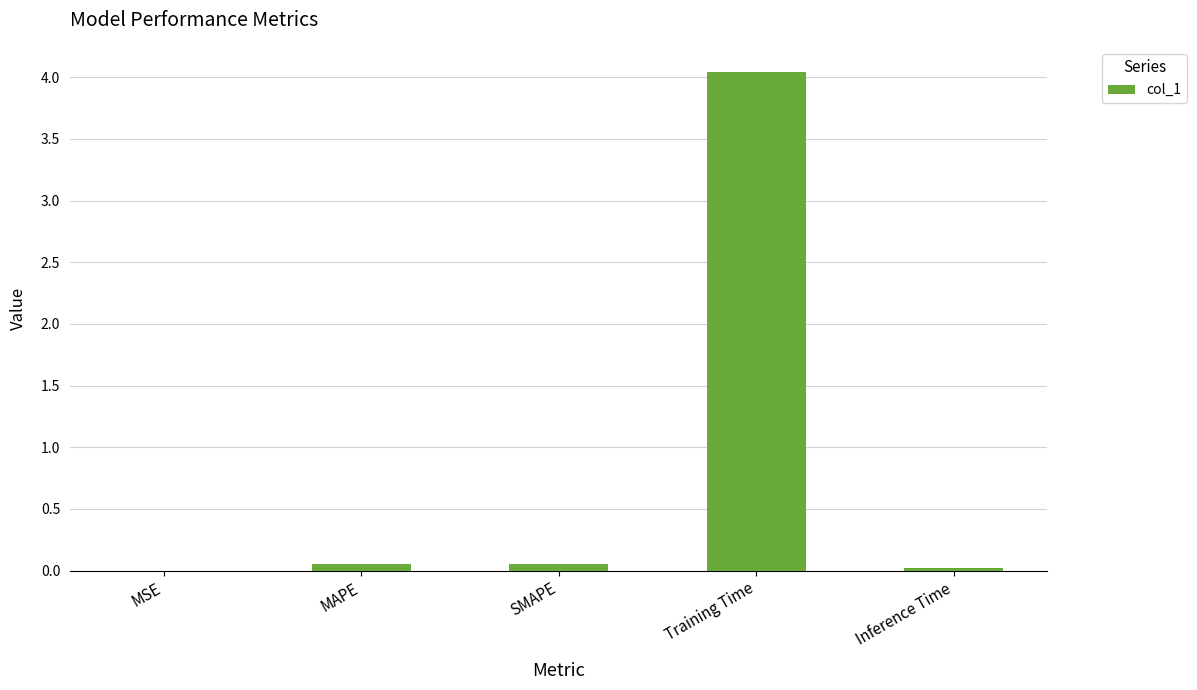

Which category has the highest value across all series?

Training Time